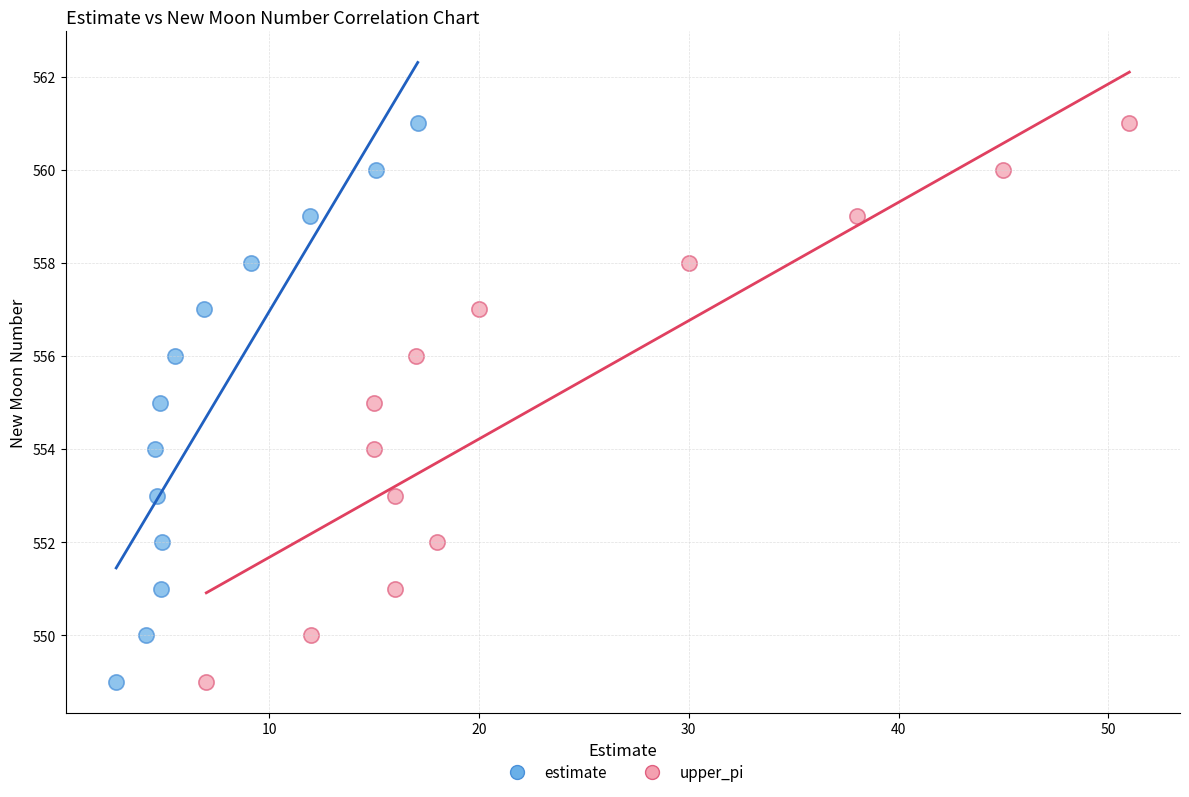

What are all the series names shown in the legend?

estimate, upper_pi